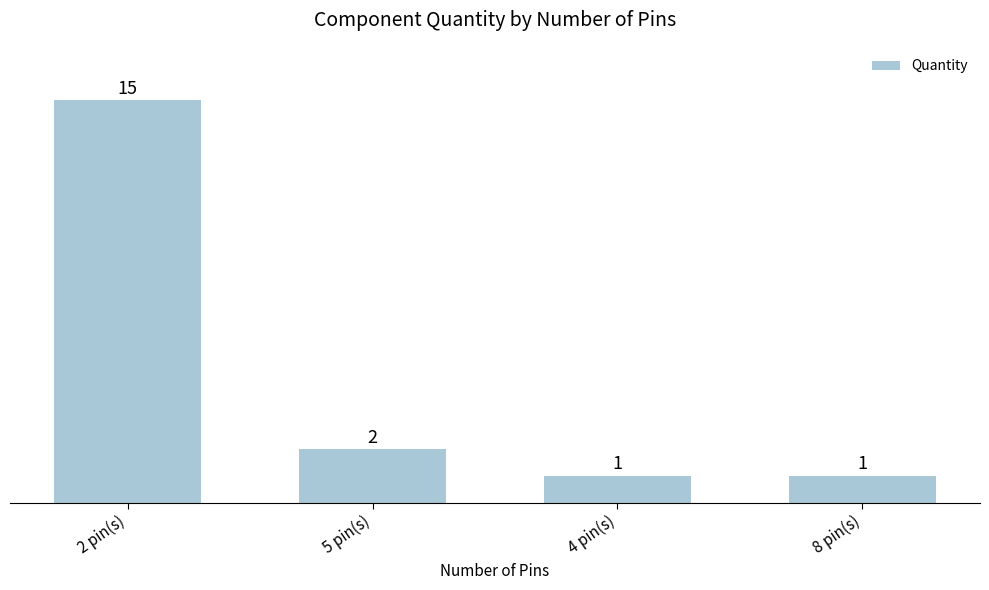

What is the label of the 4th bar from the left?

8 pin(s)